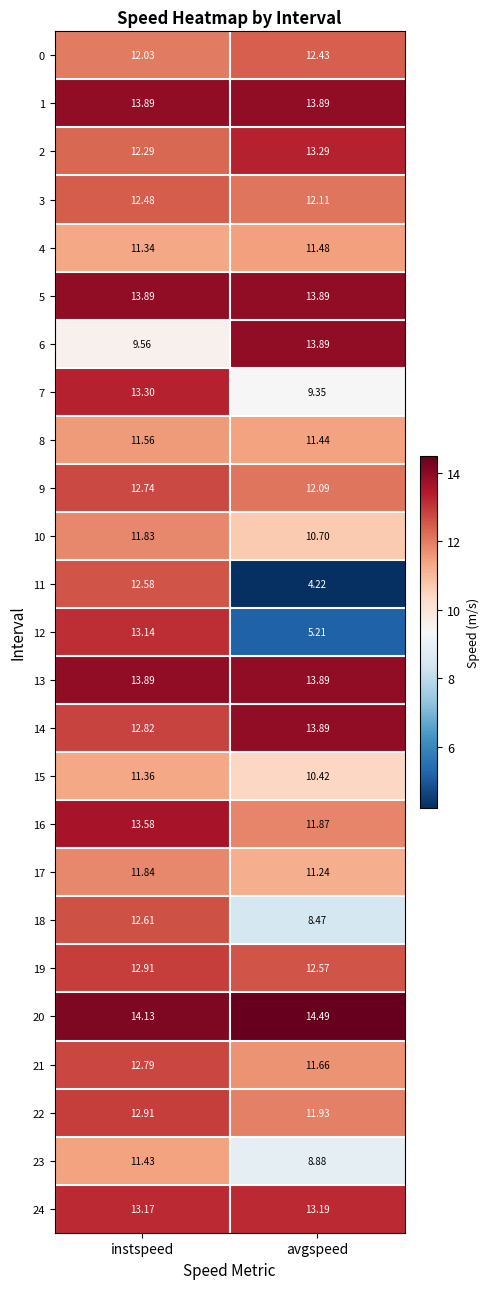

At how many categories does at least one series exceed 5?

2